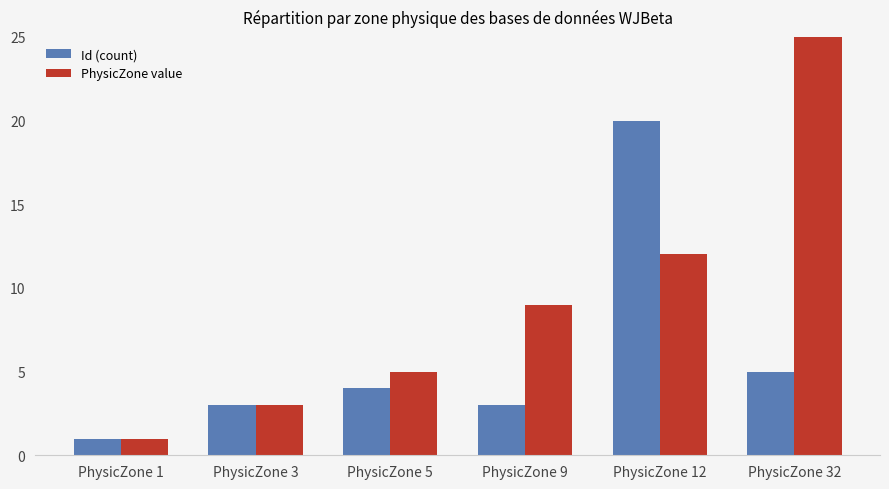

Reading left to right, what are all the values shown in this chart?

Id (count): PhysicZone 1=1	PhysicZone 3=3	PhysicZone 5=4	PhysicZone 9=3	PhysicZone 12=20	PhysicZone 32=5
PhysicZone value: PhysicZone 1=1	PhysicZone 3=3	PhysicZone 5=5	PhysicZone 9=9	PhysicZone 12=12	PhysicZone 32=32